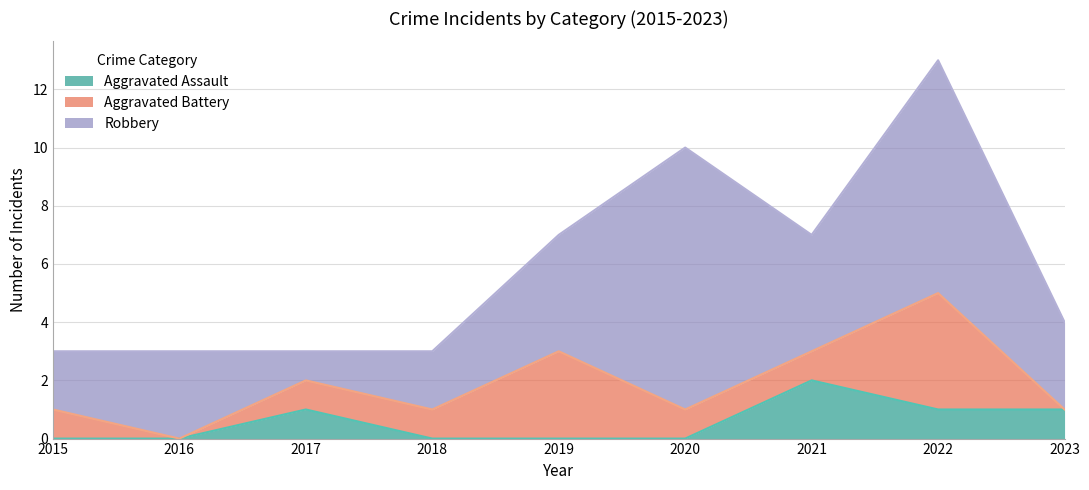

True or false: Aggravated Battery and Robbery intersect in this chart.

False